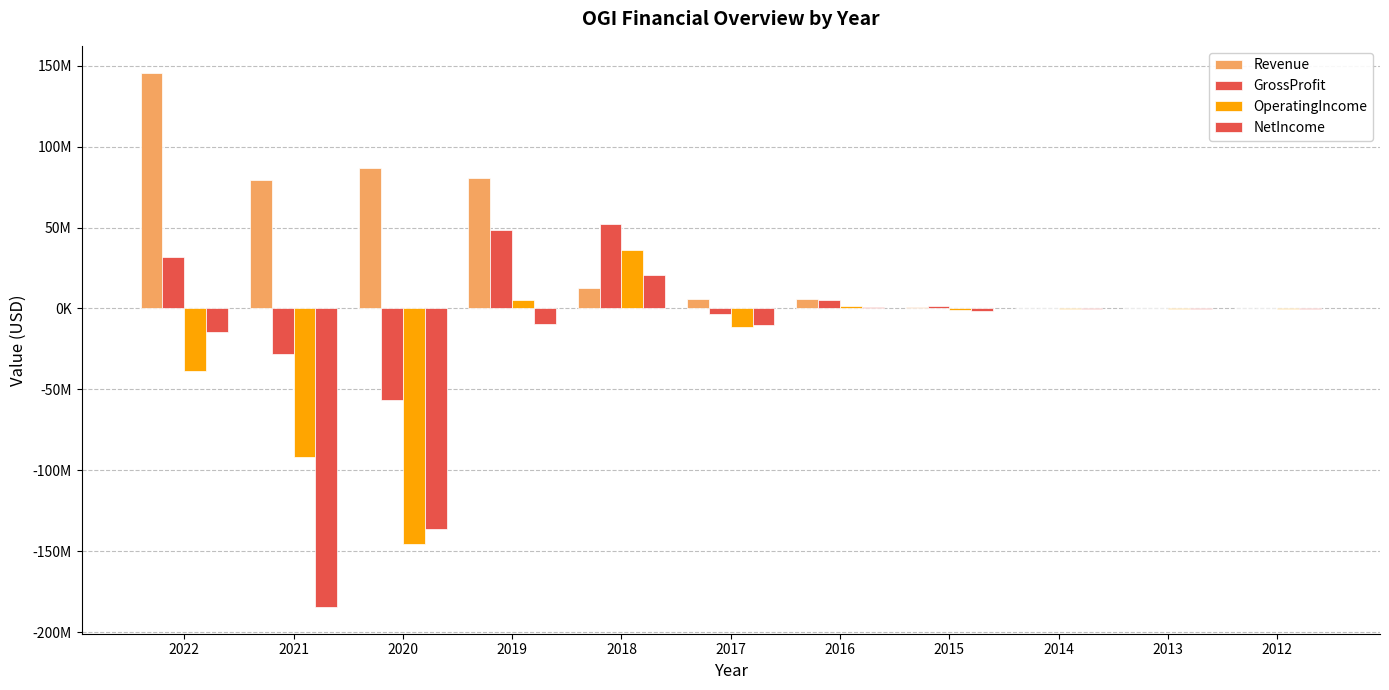

Is it true that NetIncome equals -121782442 at 2021?

False